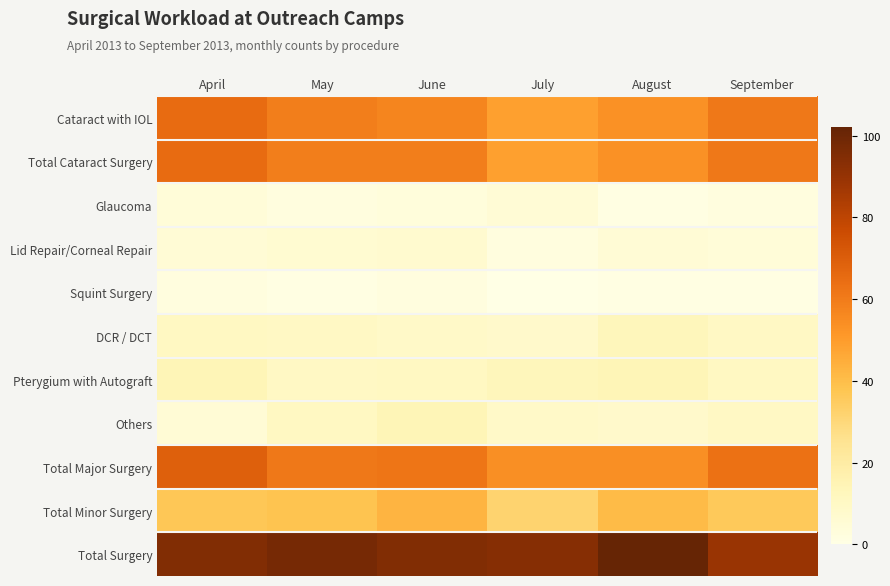

Reading left to right, extract all data points from this chart.

Cataract with IOL: April=65	May=59	June=57	July=49	August=53	September=61
Total Cataract Surgery: April=65	May=59	June=59	July=49	August=53	September=61
Glaucoma: April=4	May=2	June=3	July=5	August=1	September=2
Lid Repair/Corneal Repair: April=5	May=6	June=7	July=2	August=5	September=4
Squint Surgery: April=2	May=1	June=2	July=0	August=1	September=1
DCR / DCT: April=11	May=10	June=9	July=8	August=13	September=10
Pterygium with Autograft: April=14	May=10	June=11	July=13	August=14	September=11
Others: April=5	May=11	June=14	July=9	August=8	September=10
Total Major Surgery: April=69	May=61	June=62	July=54	August=54	September=63
Total Minor Surgery: April=37	May=38	June=43	July=32	August=41	September=36
Total Surgery: April=95	May=98	June=95	July=94	August=102	September=89